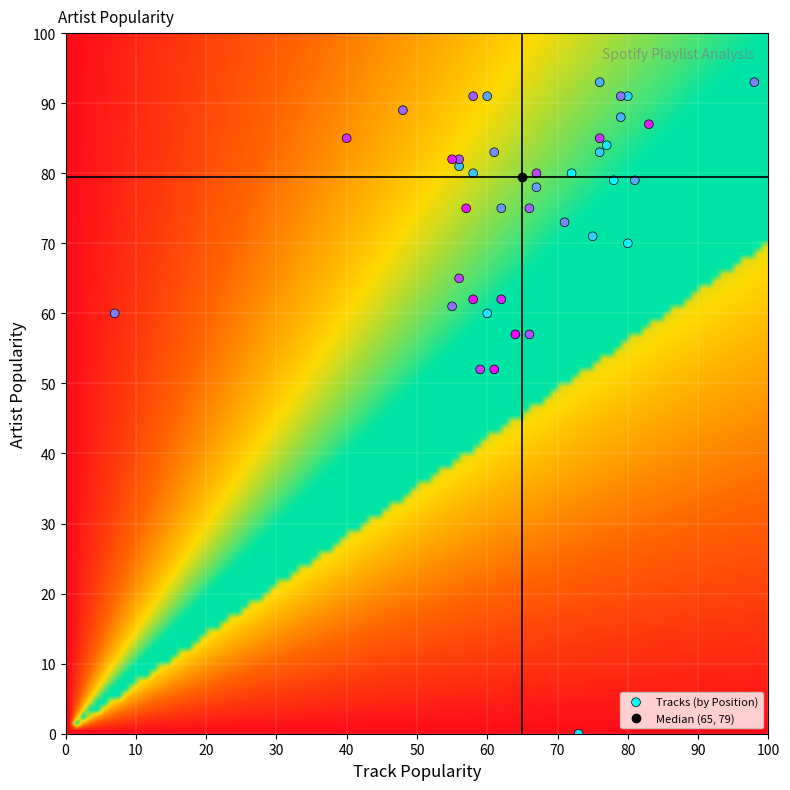

What is the range of Y values (max minus min)?

93